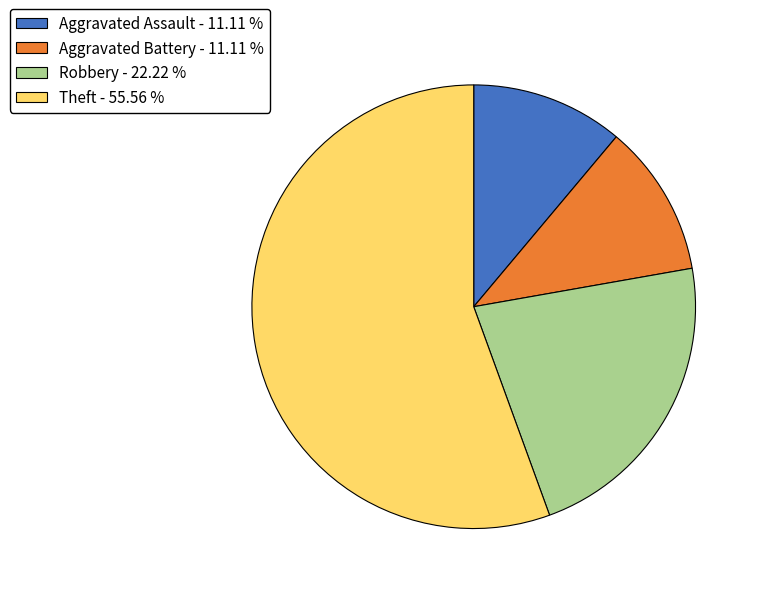

How many segments does this pie chart have?

4